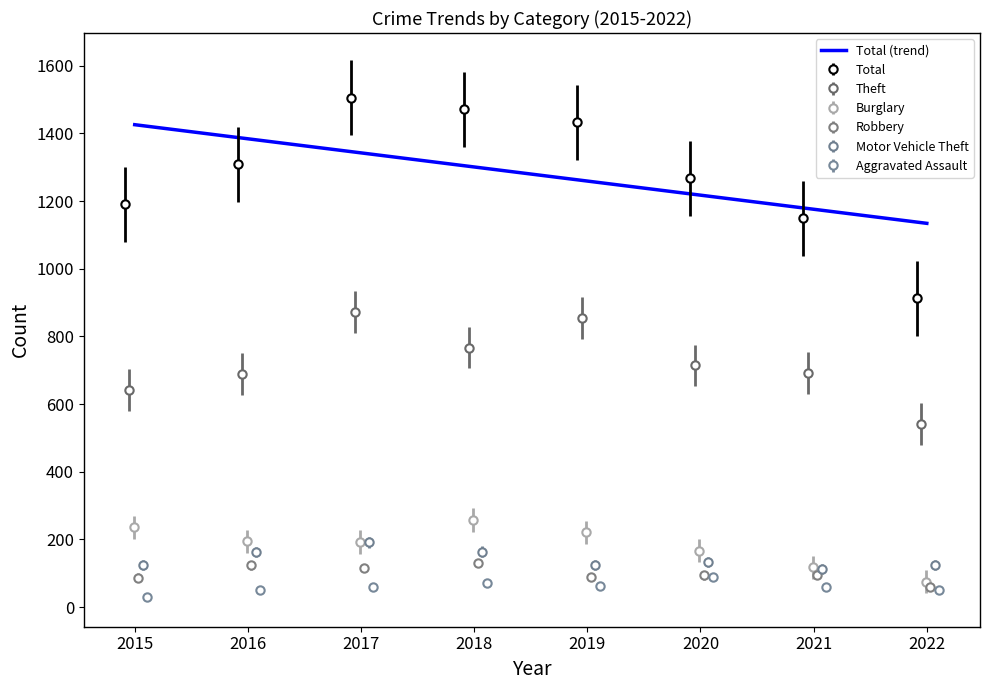

True or false: Total has more than 1 points higher than both neighbors.

False